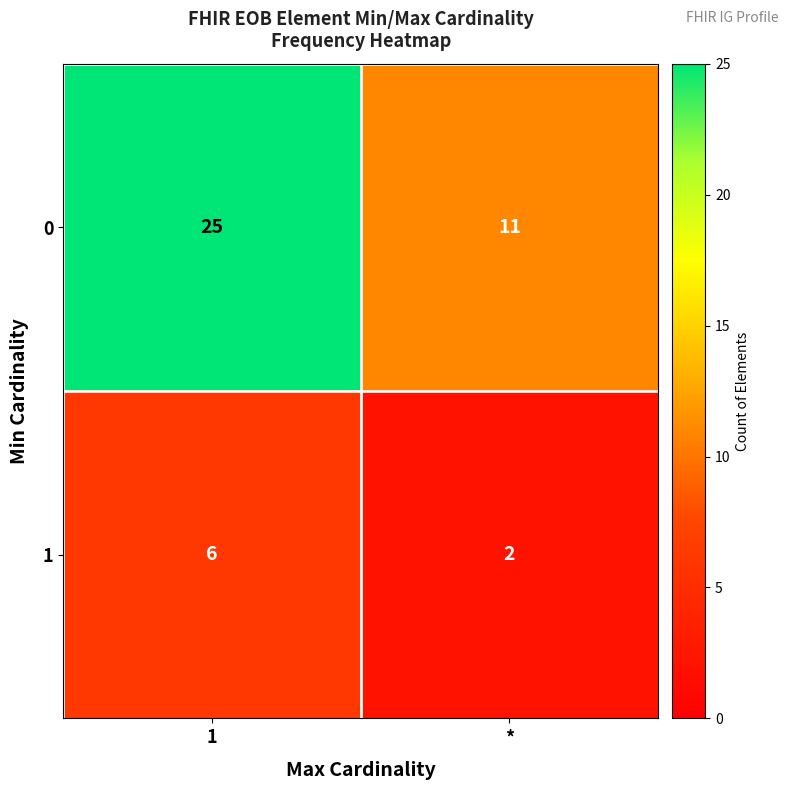

Which category has the lowest value in the 1 series?

*